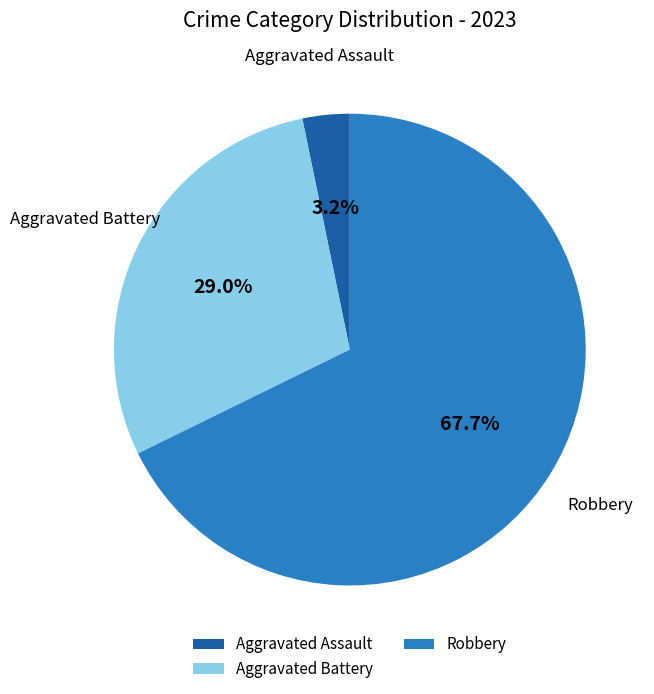

Which slice is the largest?

Robbery